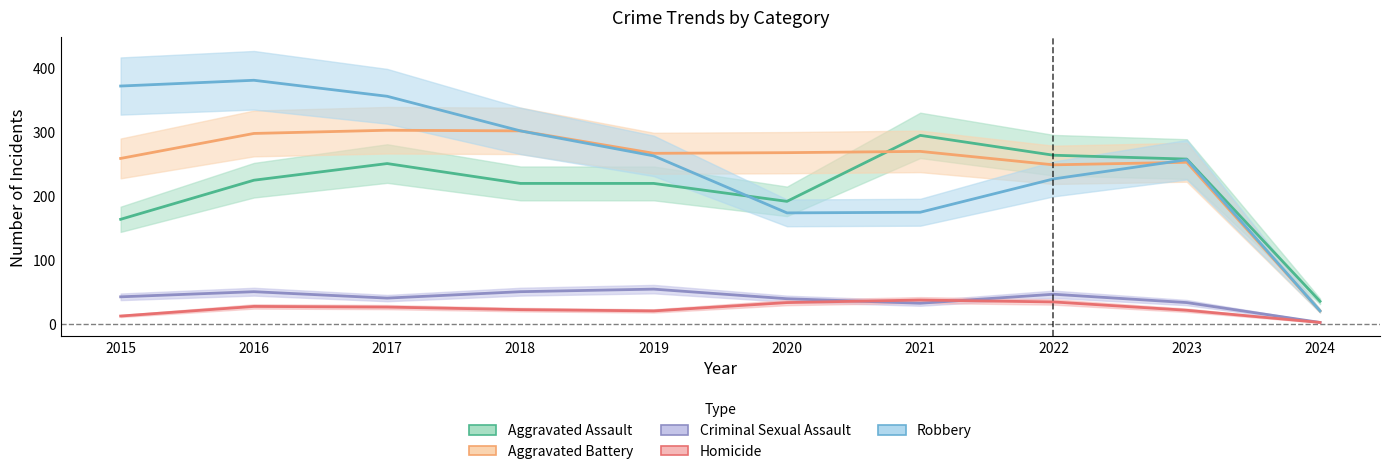

How many values in the Robbery series exceed 263?

4